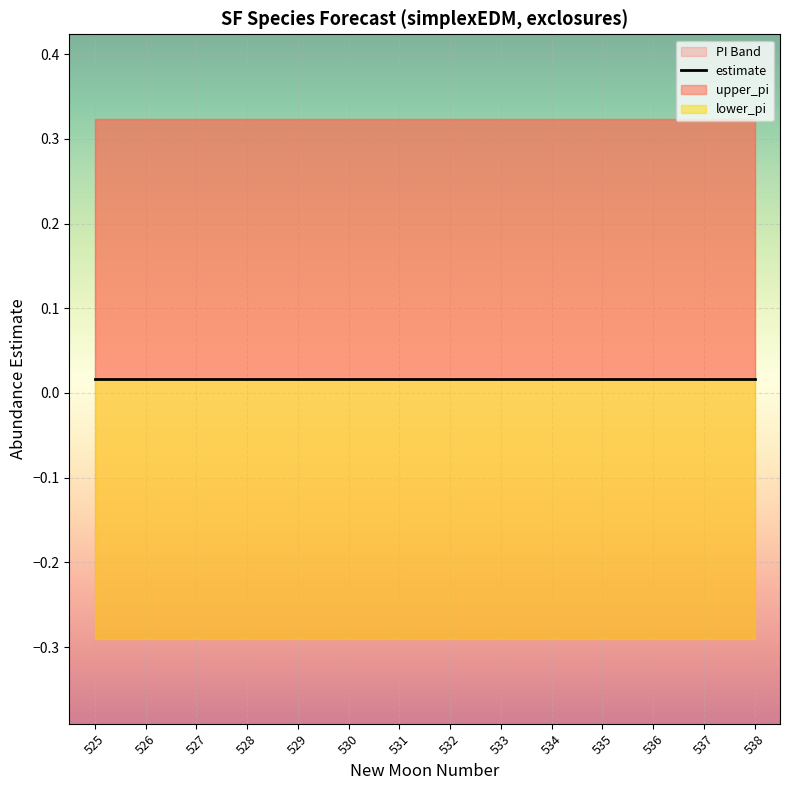

Where is upper_pi nearest to the value 0?

525